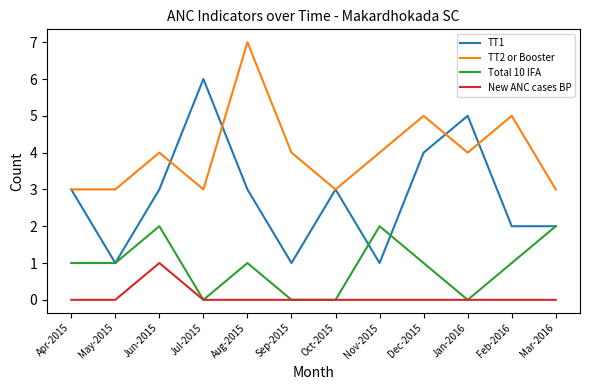

How many lines are shown in the chart?

4